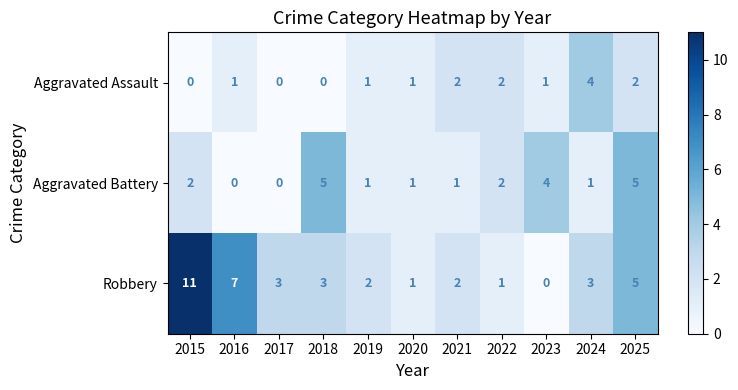

Count the number of data series in this chart.

3